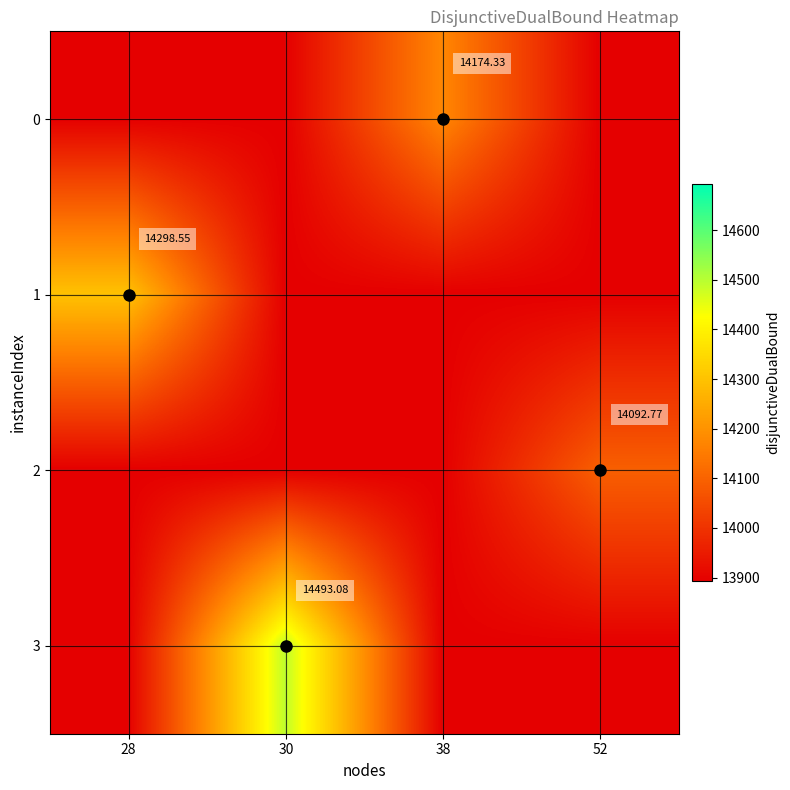

Rank the series by their average value, from highest to lowest.

3, 1, 0, 2